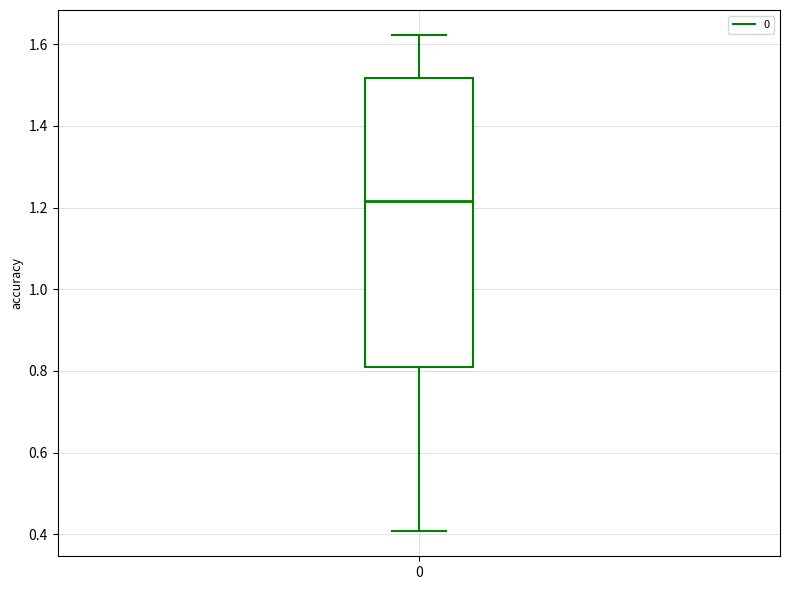

Transcribe this box plot: give where the median line is, the range the box spans, and where the two whiskers end, as read against the y-axis. The values are not printed on the chart, so give them approximately, as read against the axis.

median 1.22, box 0.82 to 1.52, whiskers 0.40 to 1.62